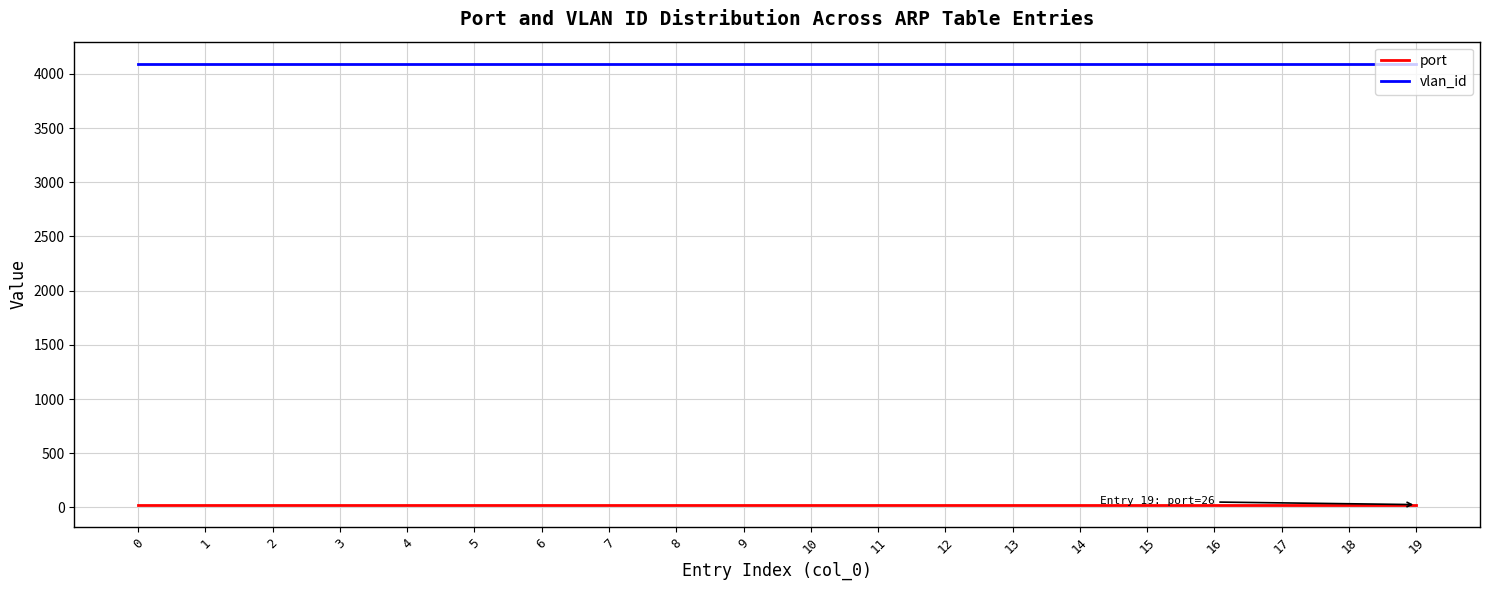

How many lines are shown in the chart?

2